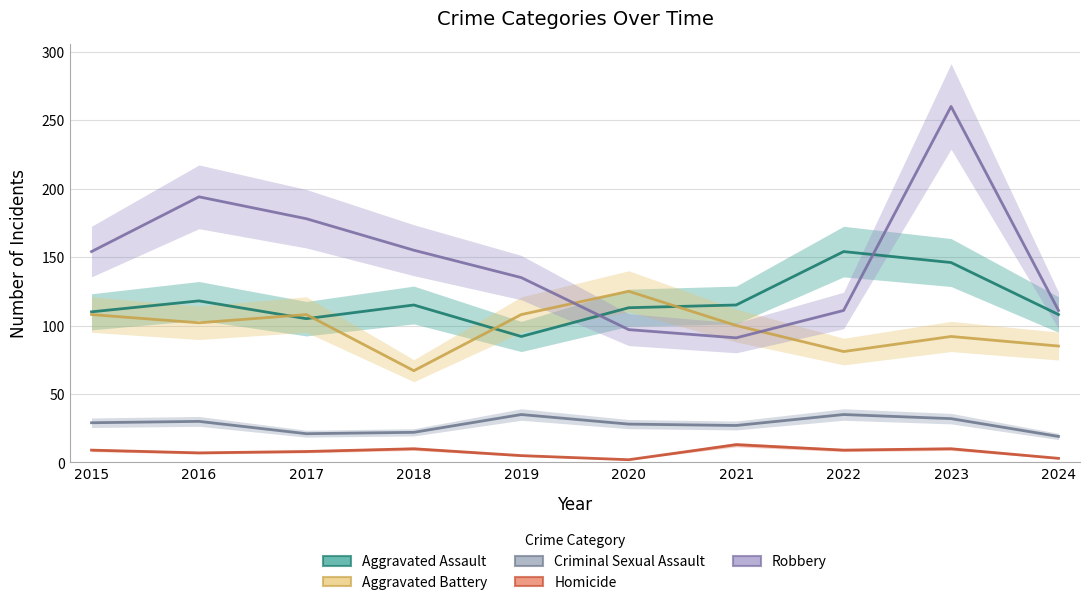

At which label is Robbery closest to 175?

2017